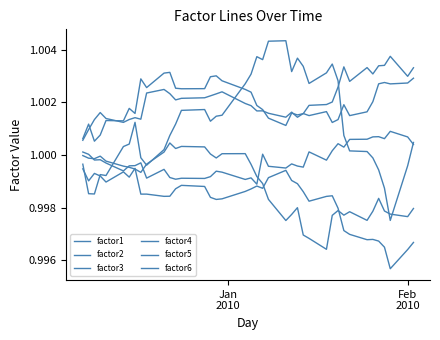

In factor4, how many points are lower than both neighbors (excluding endpoints)?

9